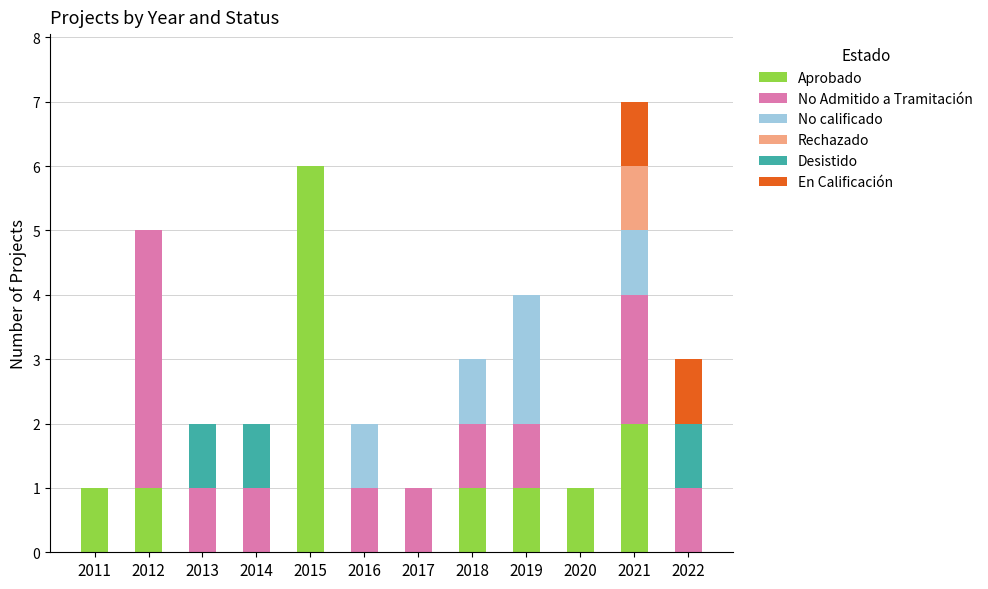

At which label is Aprobado closest to 3?

2021